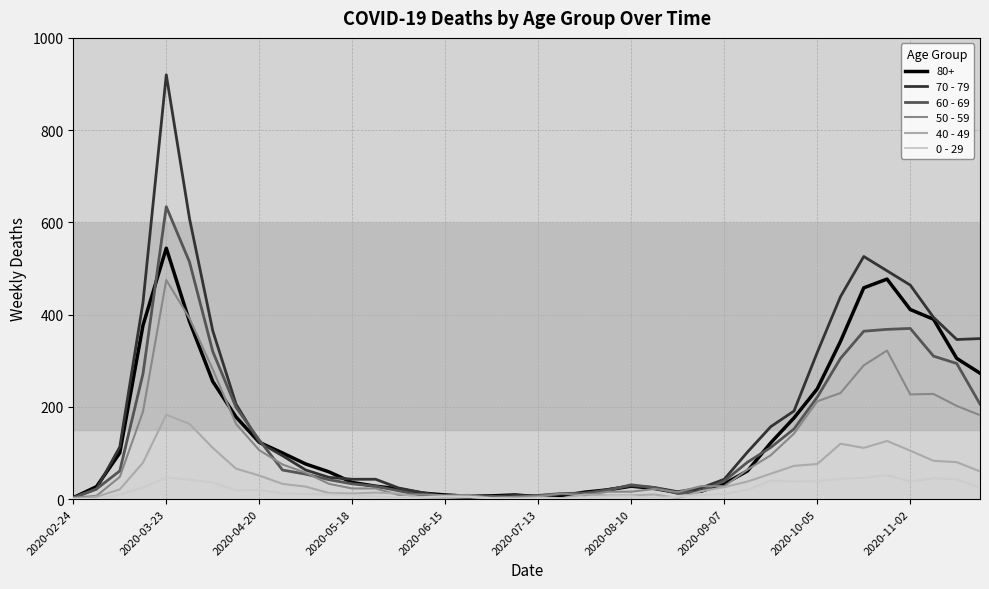

Rank the series by their maximum value, from lowest to highest.

0 - 29, 40 - 49, 50 - 59, 80+, 60 - 69, 70 - 79